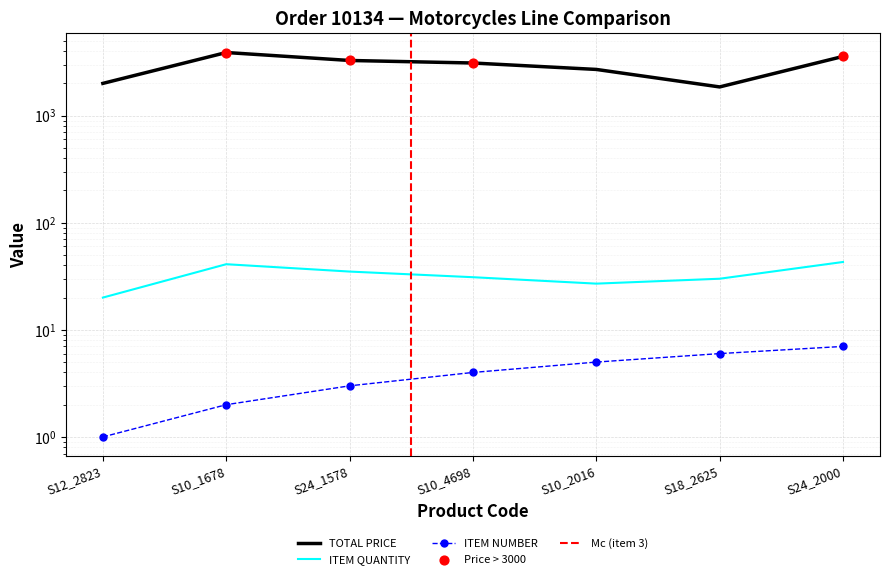

Which series has the largest total across all categories?

TOTAL PRICE